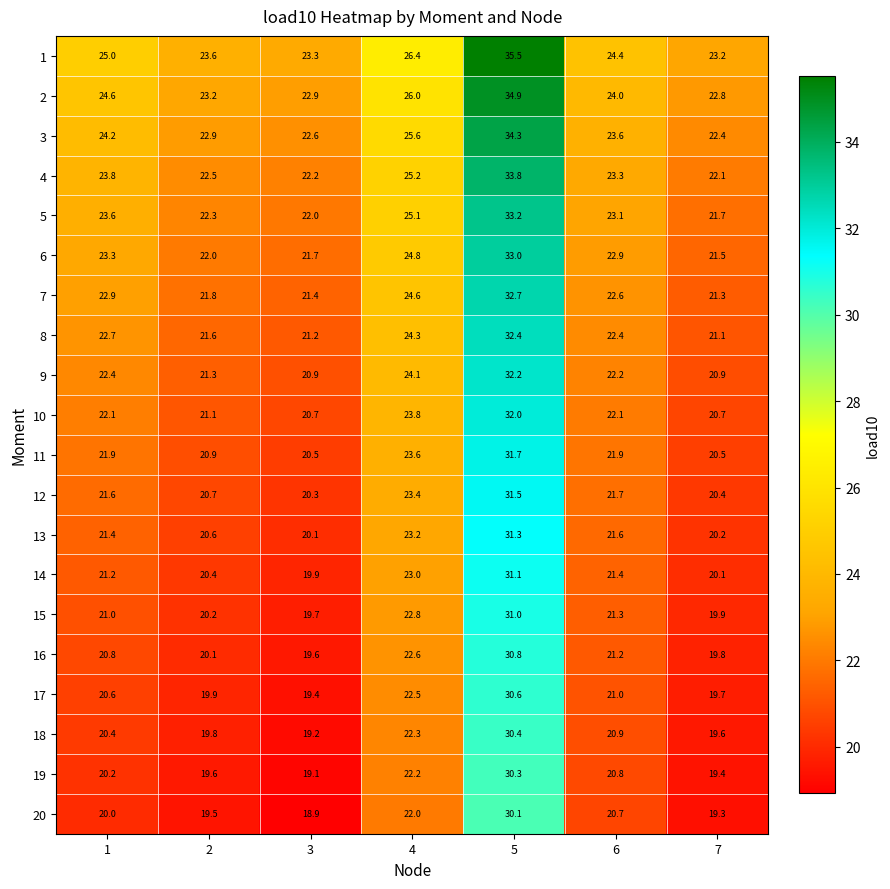

Is it true that 11 equals 32.7 at 3?

False